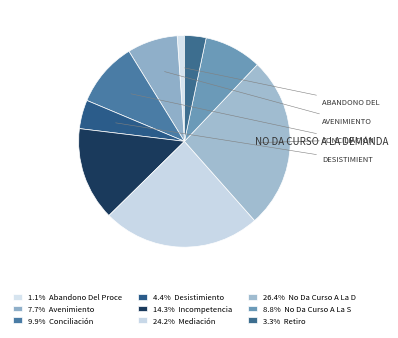

To the nearest percent, what is the average slice percentage?

11%